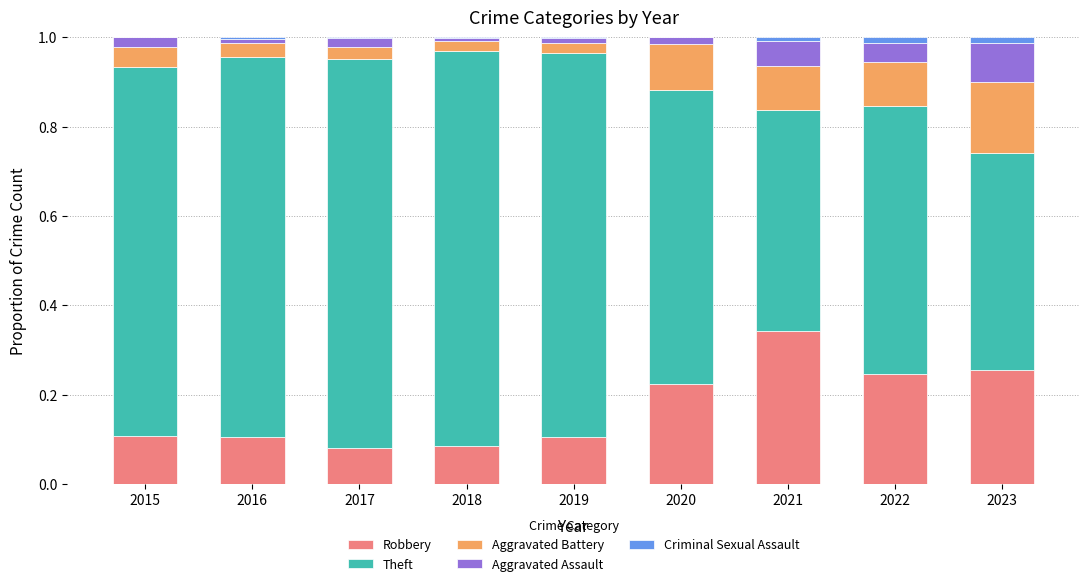

At which label does Robbery reach its peak?

2021